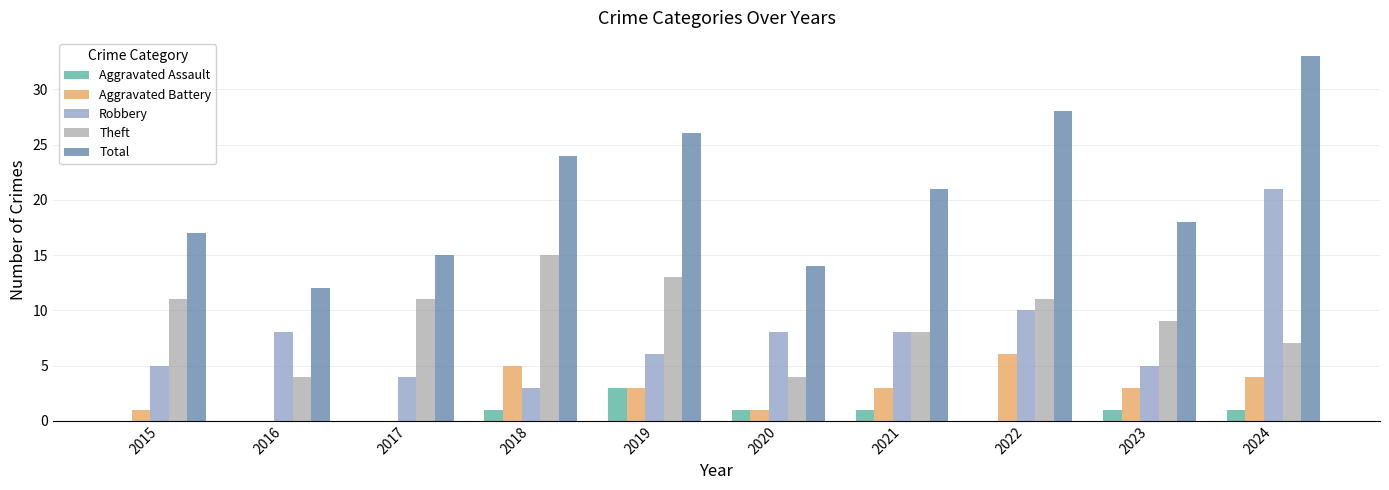

What is the highest value of the Theft series?

15